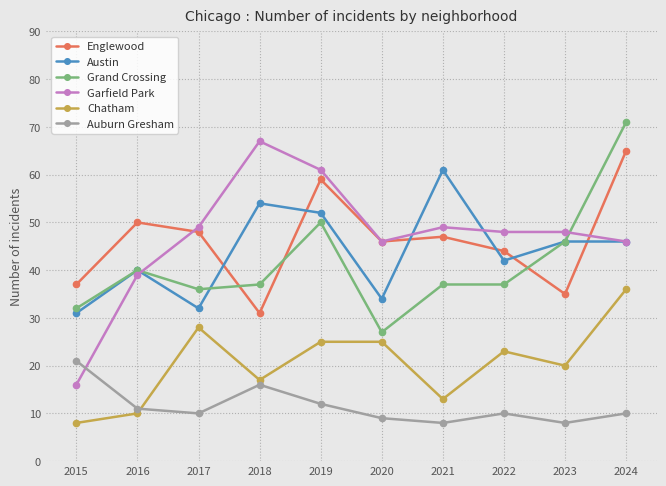

What is the lowest value of the Englewood series?

31